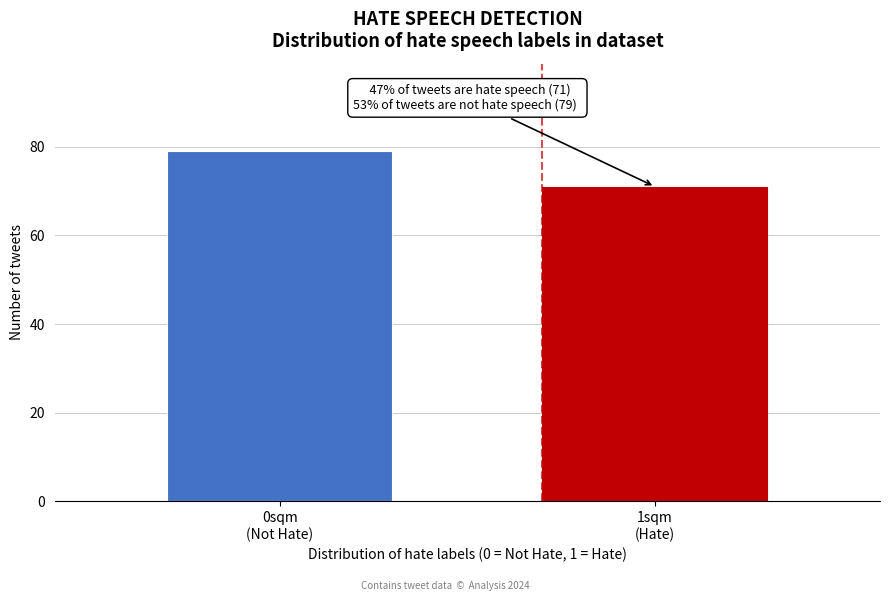

Reading left to right, list all the values displayed in this chart.

79	71